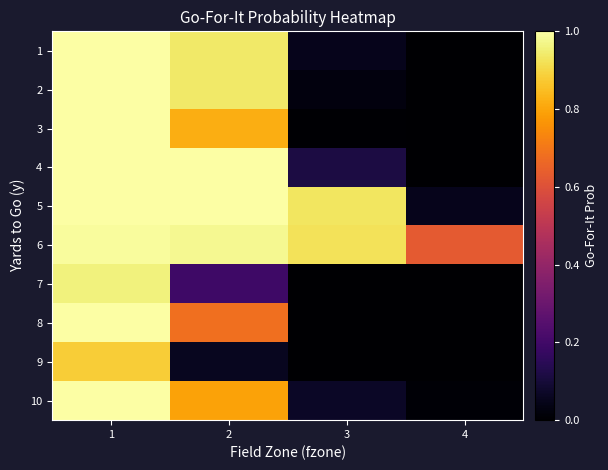

Count the number of categories in the chart.

4